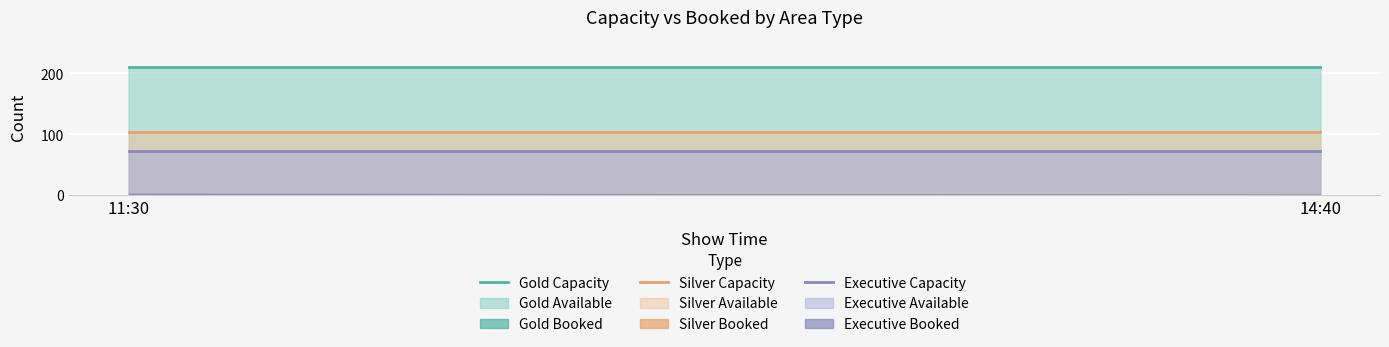

Which series has the largest total across all categories?

Gold Capacity